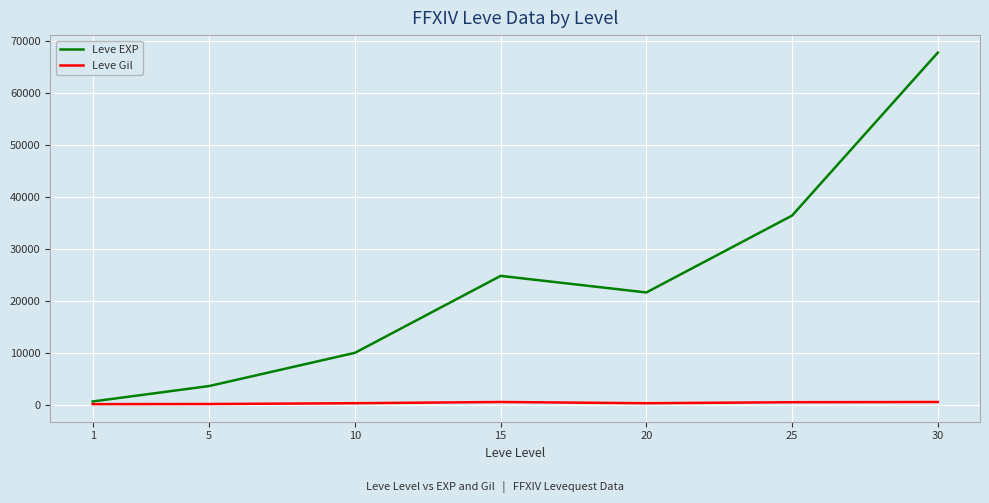

What is the approximate value of Leve EXP at 20?

21600